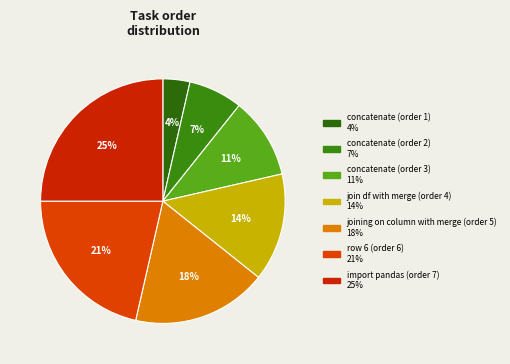

Between concatenate (order 1) and concatenate (order 2), which is larger?

concatenate (order 2)